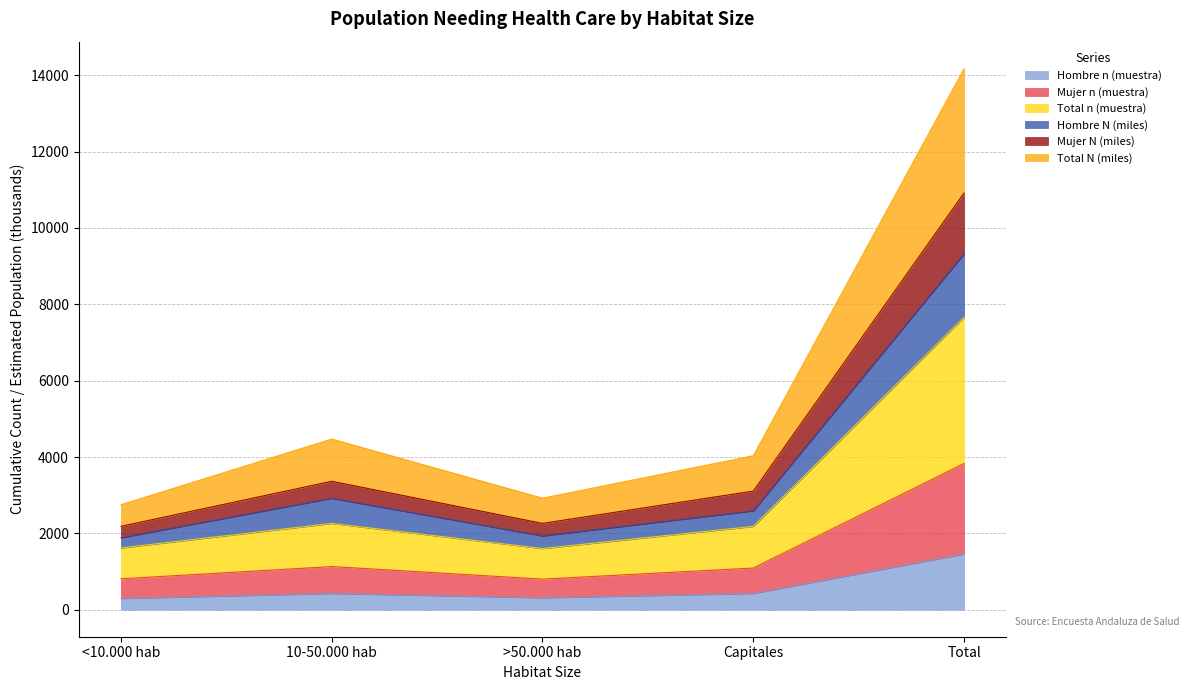

What is the highest value of the Hombre n (muestra) series?

1459.0